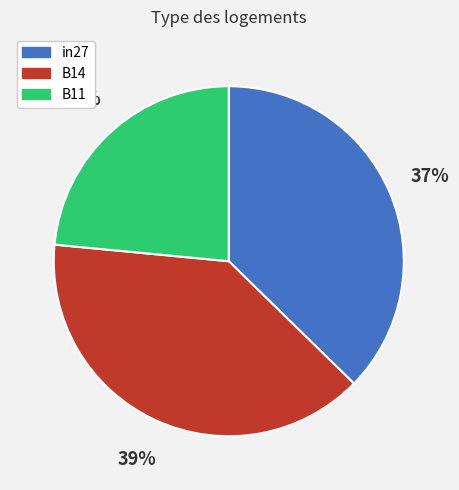

To the nearest percent, what is the difference between the B14 and in27 slice percentages?

2%